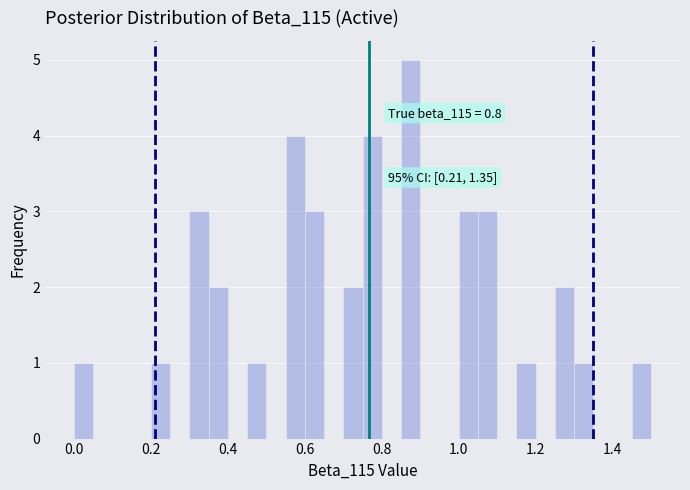

Read against the x-axis, roughly where is the centre of the tallest bar?

0.88